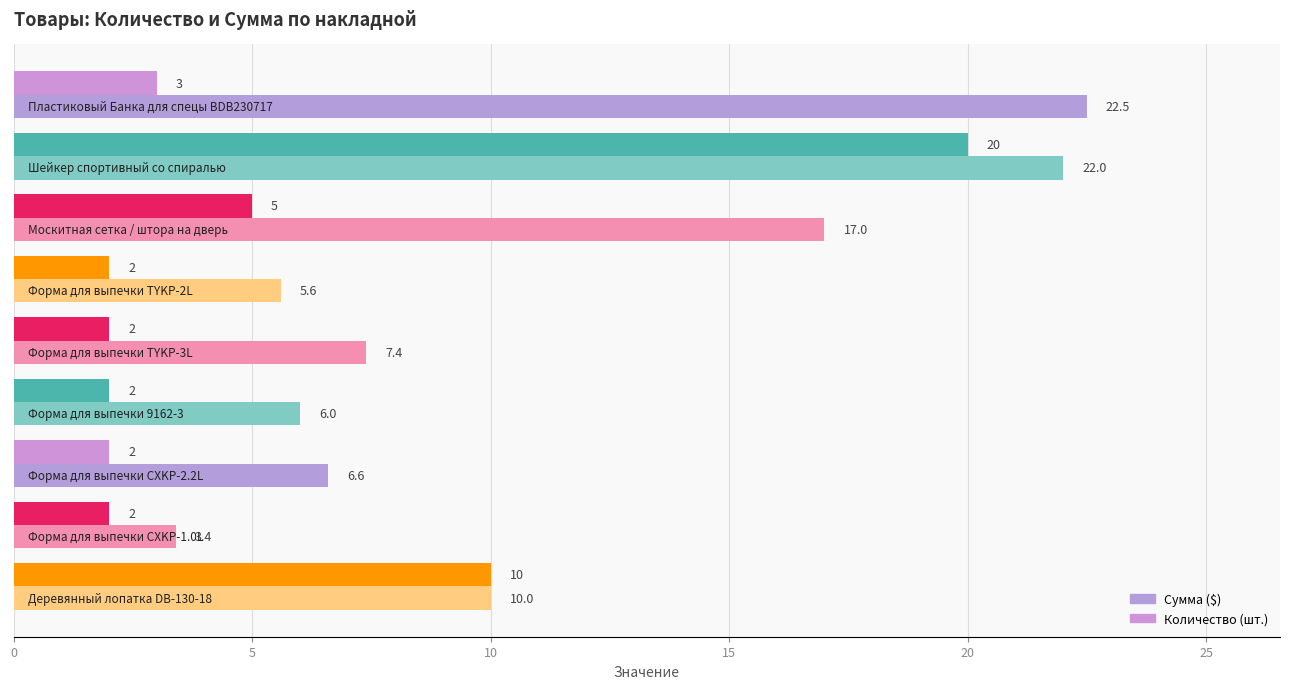

Which series has the widest spread of values?

Сумма ($)